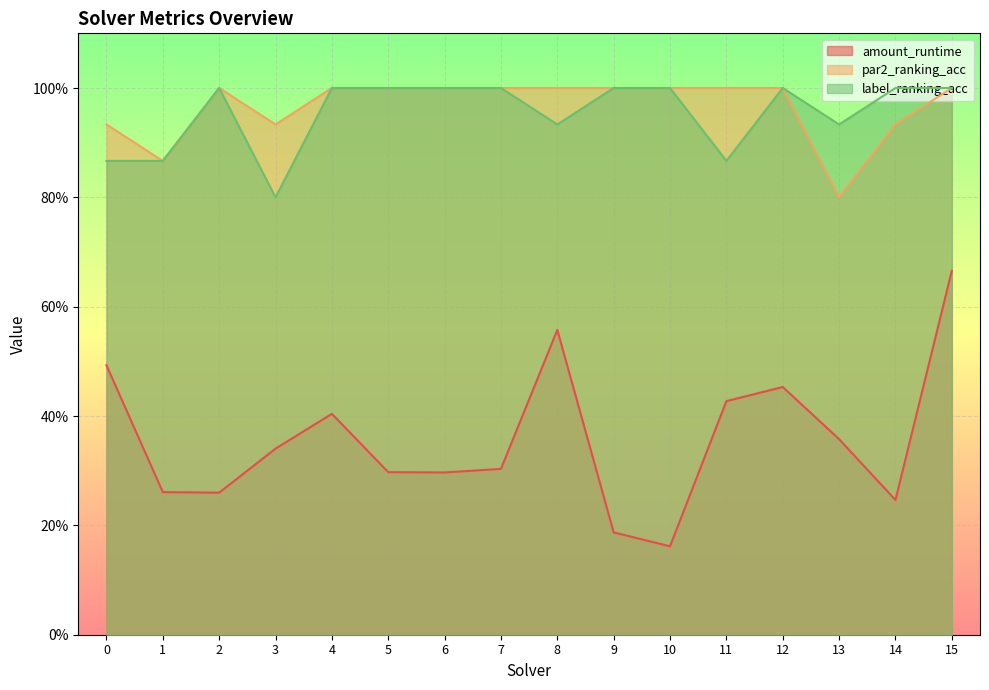

Reading left to right, extract all data points from this chart.

amount_runtime: 0=0.5	1=0.3	2=0.3	3=0.3	4=0.4	5=0.3	6=0.3	7=0.3	8=0.6	9=0.2	10=0.2	11=0.4	12=0.5	13=0.4	14=0.2	15=0.7
par2_ranking_acc: 0=0.9	1=0.9	2=1.0	3=0.9	4=1.0	5=1.0	6=1.0	7=1.0	8=1.0	9=1.0	10=1.0	11=1.0	12=1.0	13=0.8	14=0.9	15=1.0
label_ranking_acc: 0=0.9	1=0.9	2=1.0	3=0.8	4=1.0	5=1.0	6=1.0	7=1.0	8=0.9	9=1.0	10=1.0	11=0.9	12=1.0	13=0.9	14=1.0	15=1.0